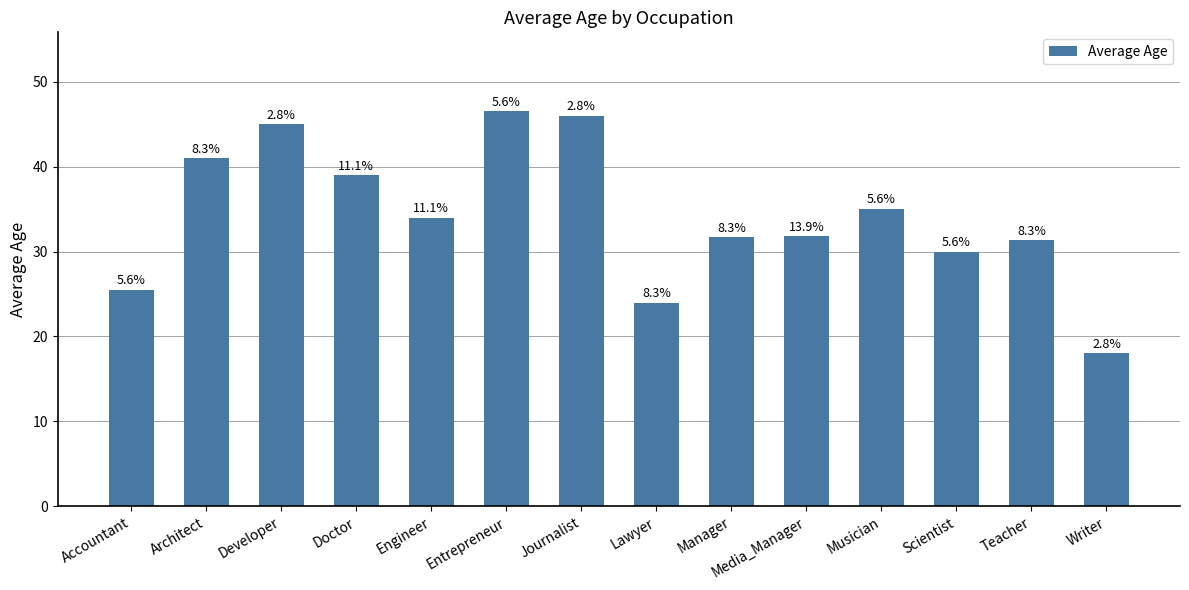

What is the label of the 2nd bar from the right?

Teacher